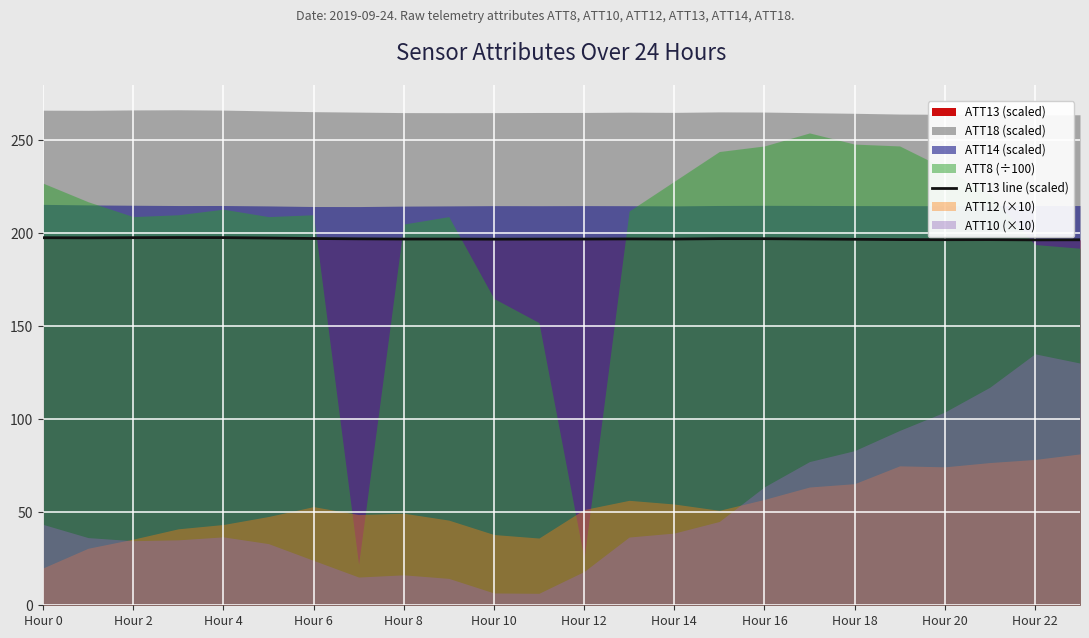

What is the maximum value for ATT13 line (scaled)?

197.7